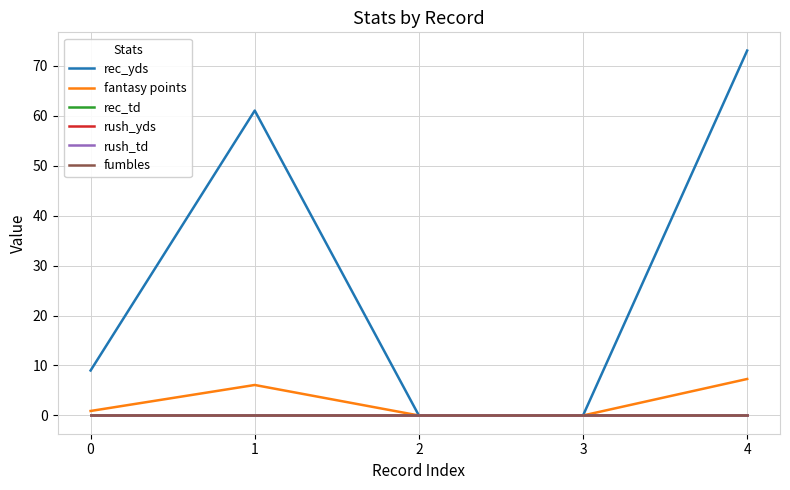

What is the average value of the rec_yds series?

28.6